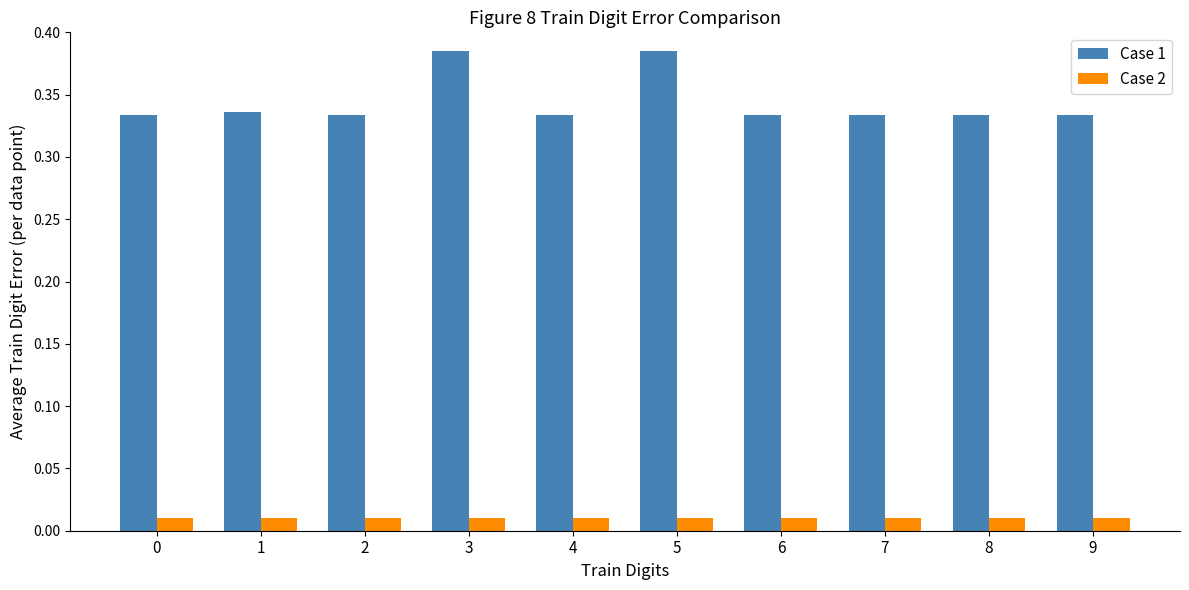

Is it true that Case 1 equals 0.2 at 0?

False